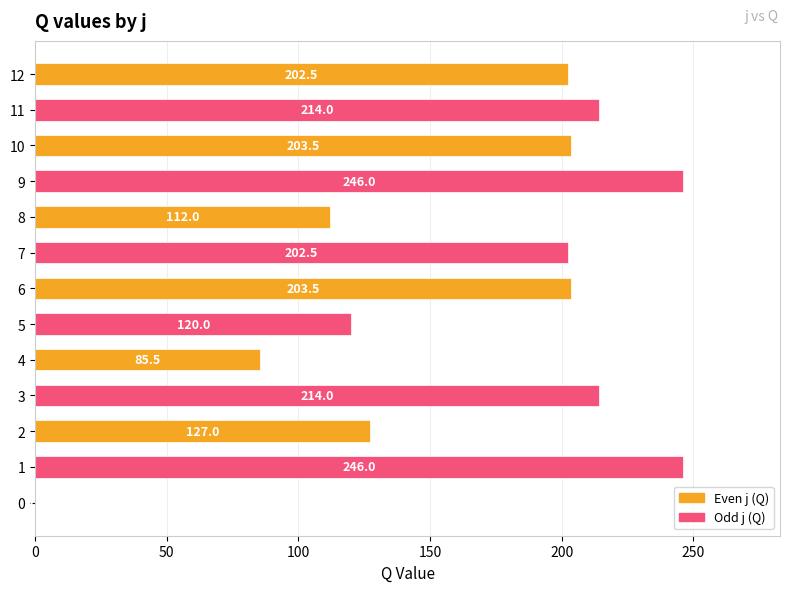

What is the sum of the values at 9 and 12?

448.5